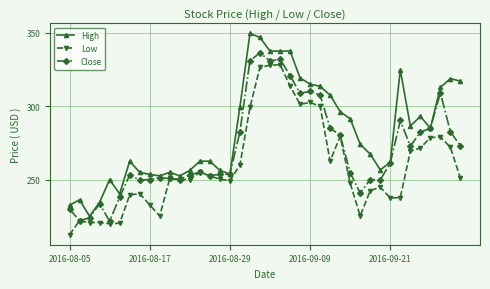

What is the value of the Low point at the 37th from the left?

278.6